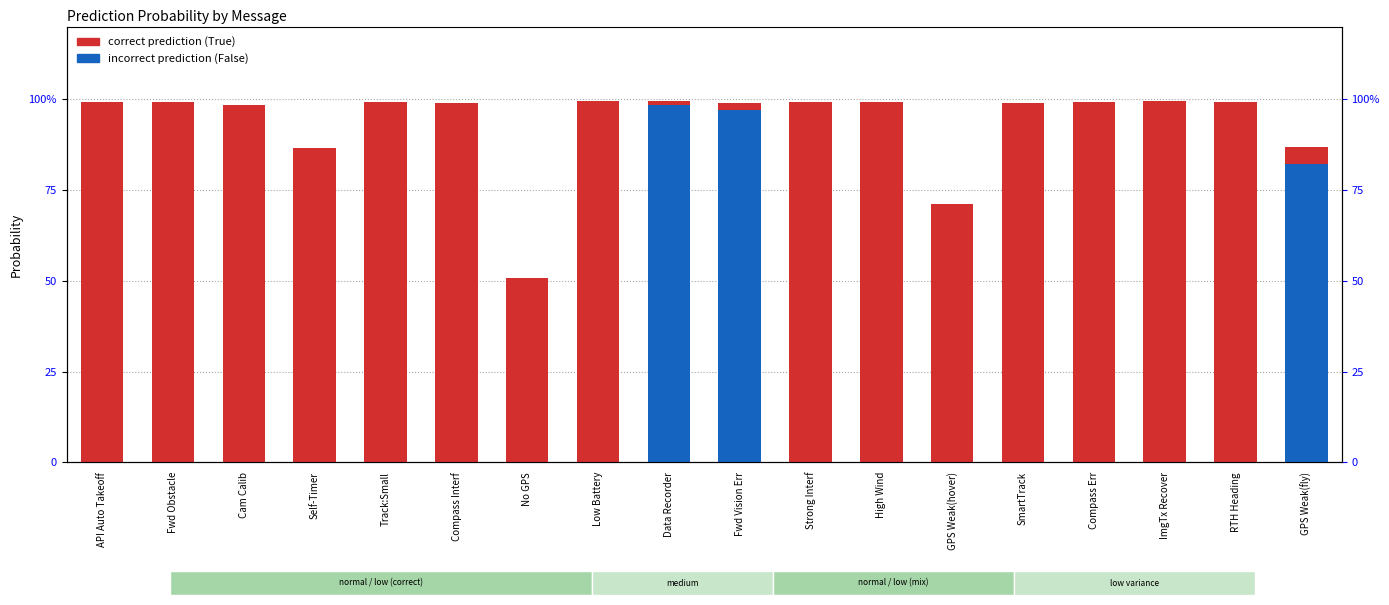

Which series changed the most between Track:Small and ImgTx Recover?

correct prediction (True)